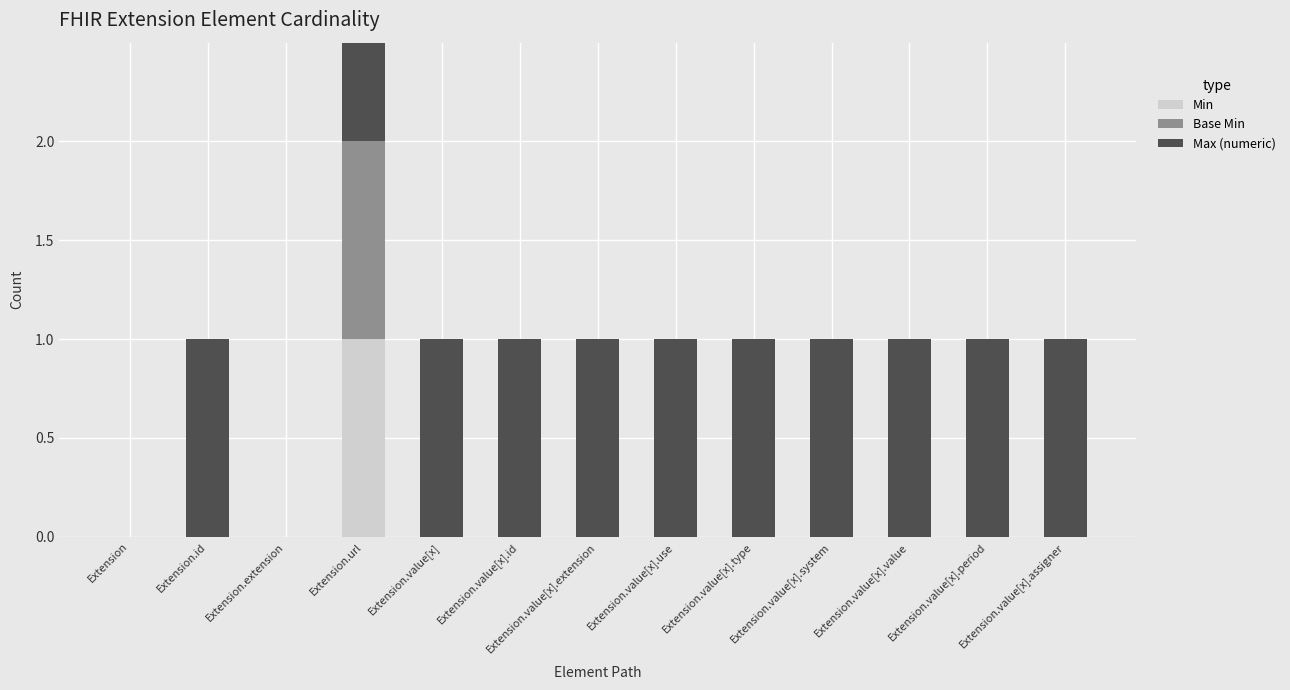

The Min series shows 0 at Extension.value[x].assigner. True or false?

True